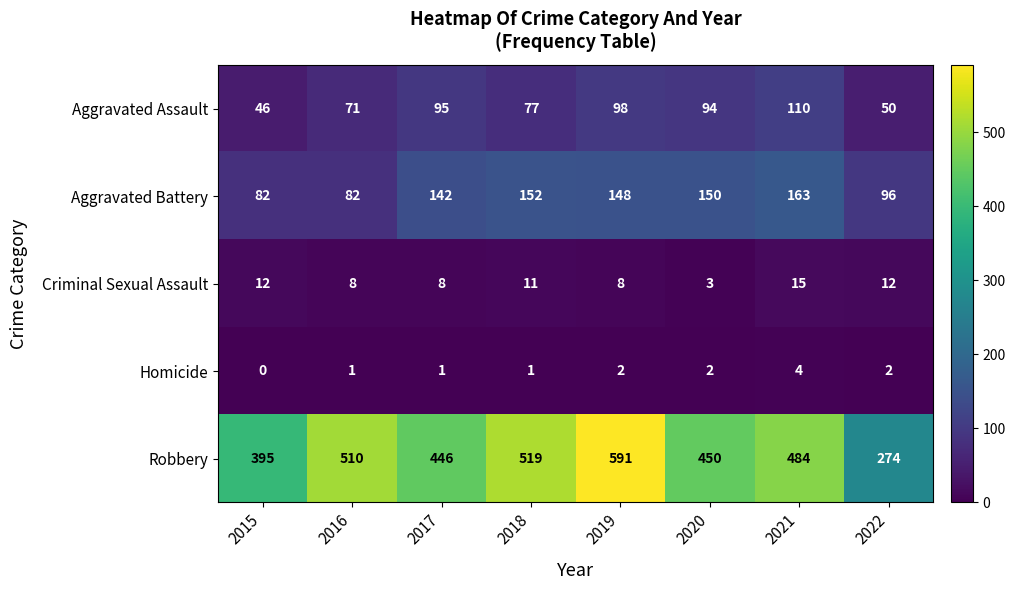

At 2015, list the series in order from largest to smallest.

Robbery, Aggravated Battery, Aggravated Assault, Criminal Sexual Assault, Homicide